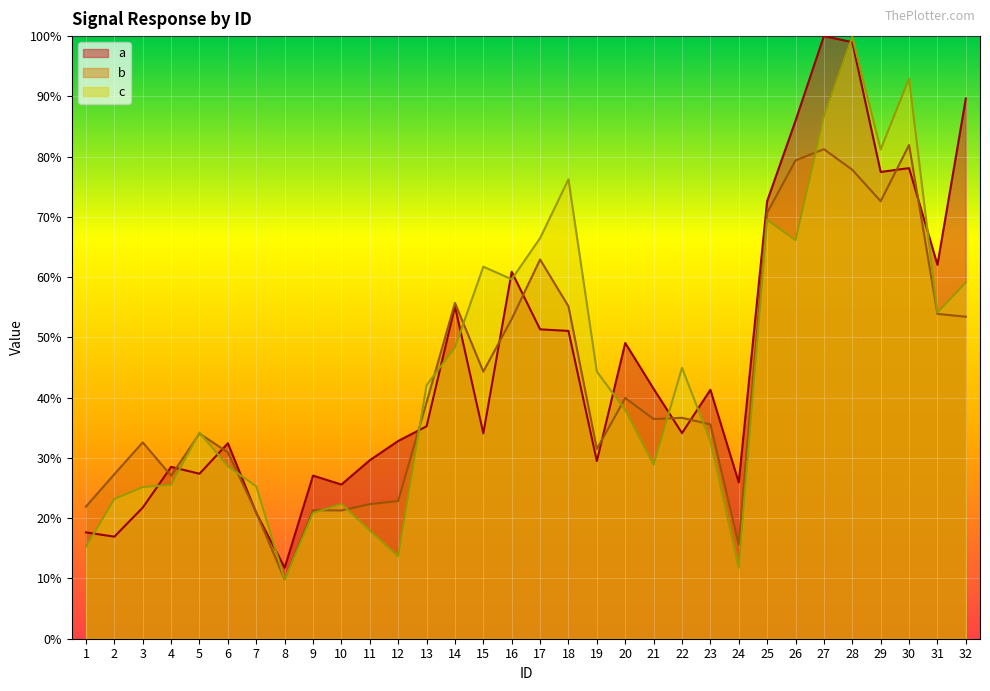

Is the value of b at 24 greater than the value of a at 3?

No